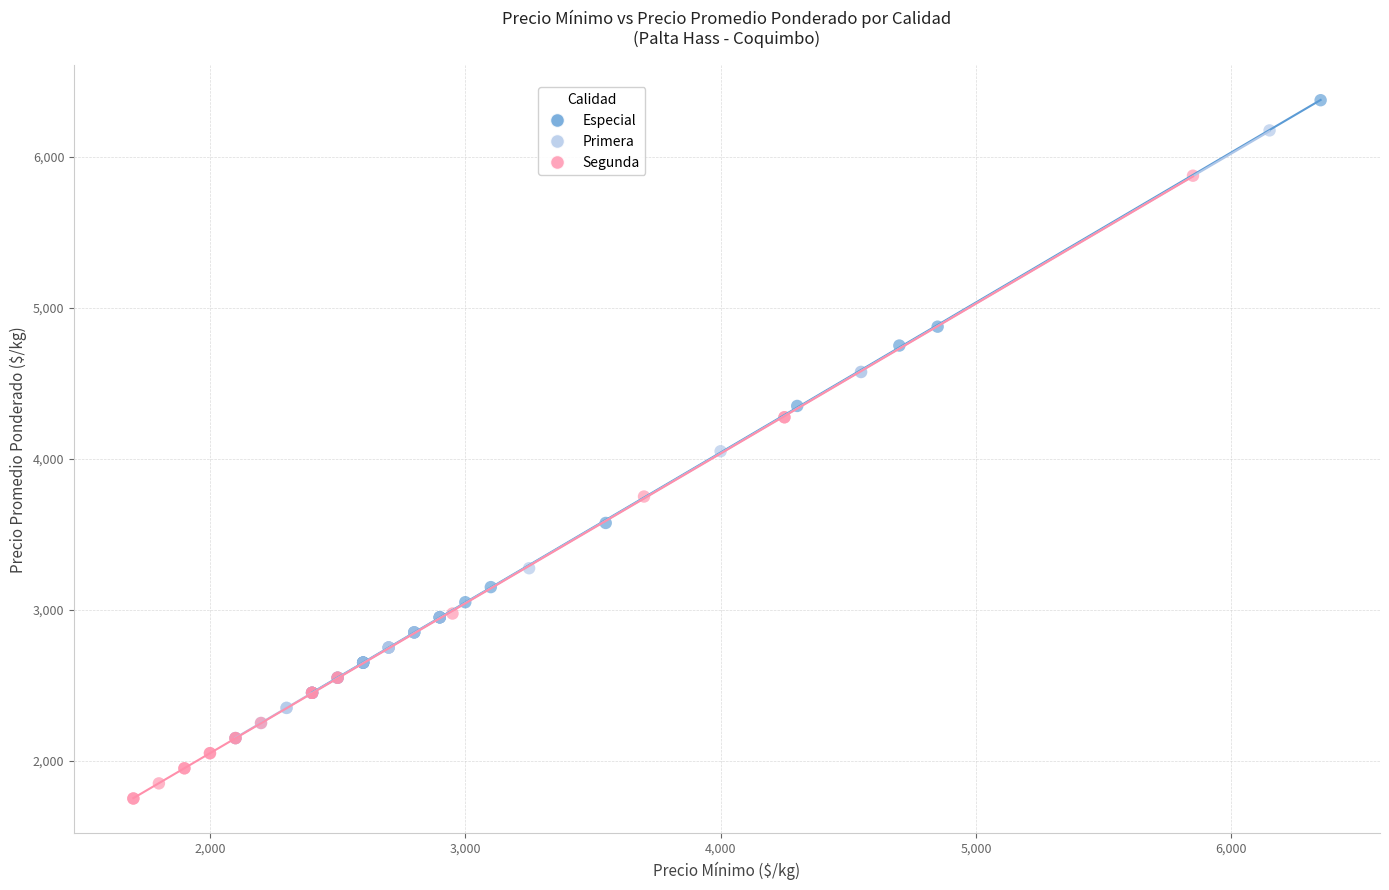

What are all the series names shown in the legend?

Especial, Primera, Segunda